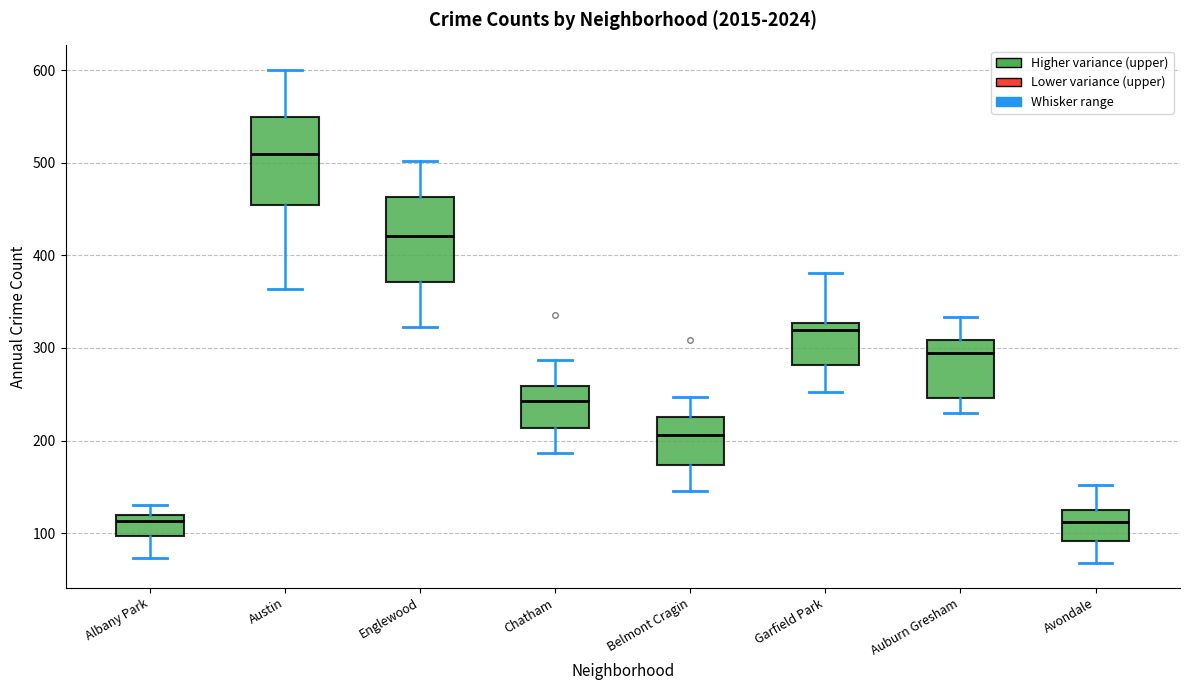

Reading left to right, read every box against the y-axis: the position of its median line, the range the box covers, and the ends of its whiskers. The values are not printed on the chart, so give them approximately, as read against the axis.

Albany Park: median 110, box 100 to 120, whiskers 70 to 130
Austin: median 510, box 450 to 550, whiskers 360 to 600
Englewood: median 420, box 370 to 460, whiskers 320 to 500
Chatham: median 240, box 210 to 260, whiskers 190 to 290
Belmont Cragin: median 210, box 170 to 230, whiskers 150 to 250
Garfield Park: median 320, box 280 to 330, whiskers 250 to 380
Auburn Gresham: median 290, box 250 to 310, whiskers 230 to 330
Avondale: median 110, box 90 to 130, whiskers 70 to 150